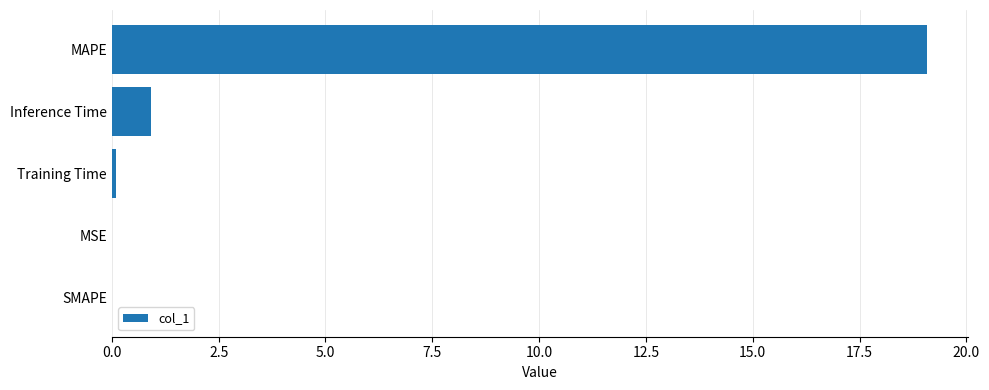

Are the bars horizontal?

Yes